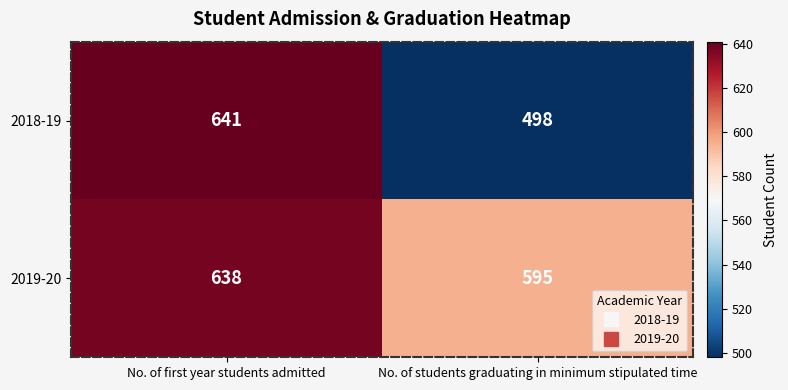

At which category does the chart reach its peak across all series?

No. of first year students admitted